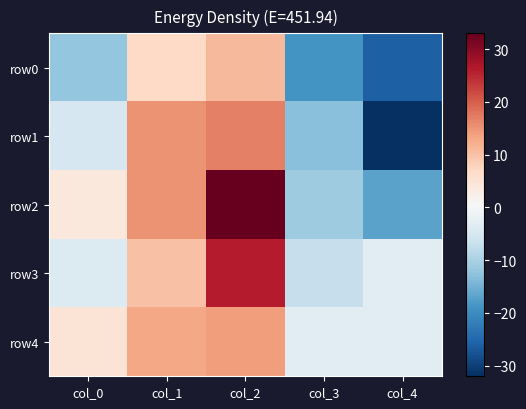

How many categories are shown in the chart?

5